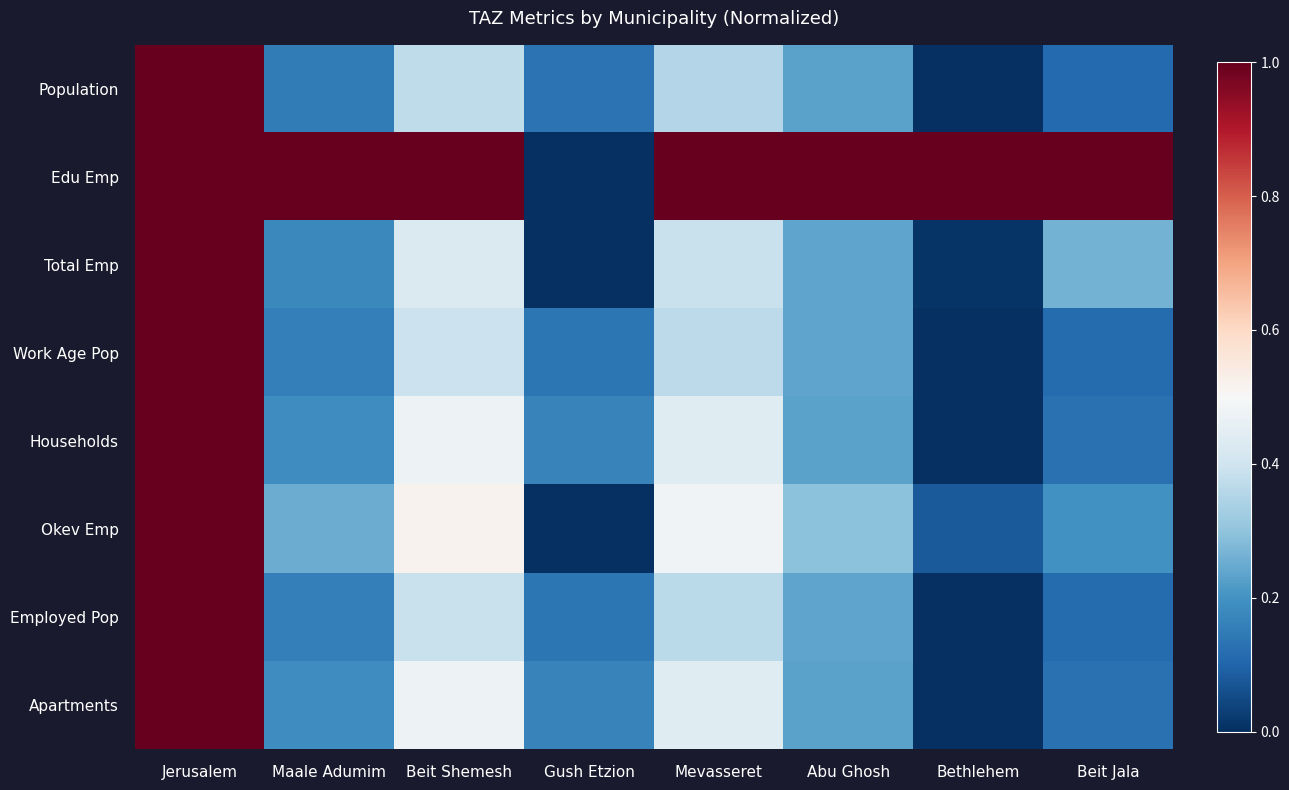

Reading right to left, list all the values displayed in this chart.

Population: Beit Jala=0.1	Bethlehem=0.0	Abu Ghosh=0.2	Mevasseret=0.4	Gush Etzion=0.1	Beit Shemesh=0.4	Maale Adumim=0.2	Jerusalem=1.0
Edu Emp: Beit Jala=1.0	Bethlehem=1.0	Abu Ghosh=1.0	Mevasseret=1.0	Gush Etzion=0.0	Beit Shemesh=1.0	Maale Adumim=1.0	Jerusalem=1.0
Total Emp: Beit Jala=0.3	Bethlehem=0.0	Abu Ghosh=0.2	Mevasseret=0.4	Gush Etzion=0.0	Beit Shemesh=0.4	Maale Adumim=0.2	Jerusalem=1.0
Work Age Pop: Beit Jala=0.1	Bethlehem=0.0	Abu Ghosh=0.2	Mevasseret=0.4	Gush Etzion=0.1	Beit Shemesh=0.4	Maale Adumim=0.2	Jerusalem=1.0
Households: Beit Jala=0.1	Bethlehem=0.0	Abu Ghosh=0.2	Mevasseret=0.4	Gush Etzion=0.2	Beit Shemesh=0.5	Maale Adumim=0.2	Jerusalem=1.0
Okev Emp: Beit Jala=0.2	Bethlehem=0.1	Abu Ghosh=0.3	Mevasseret=0.5	Gush Etzion=0.0	Beit Shemesh=0.5	Maale Adumim=0.3	Jerusalem=1.0
Employed Pop: Beit Jala=0.1	Bethlehem=0.0	Abu Ghosh=0.2	Mevasseret=0.4	Gush Etzion=0.1	Beit Shemesh=0.4	Maale Adumim=0.2	Jerusalem=1.0
Apartments: Beit Jala=0.1	Bethlehem=0.0	Abu Ghosh=0.2	Mevasseret=0.4	Gush Etzion=0.2	Beit Shemesh=0.5	Maale Adumim=0.2	Jerusalem=1.0